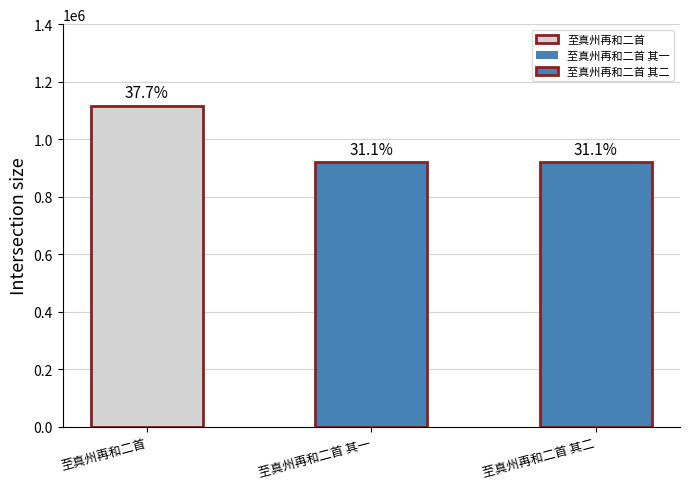

Rank the categories by value from lowest to highest.

至真州再和二首 其一, 至真州再和二首 其二, 至真州再和二首